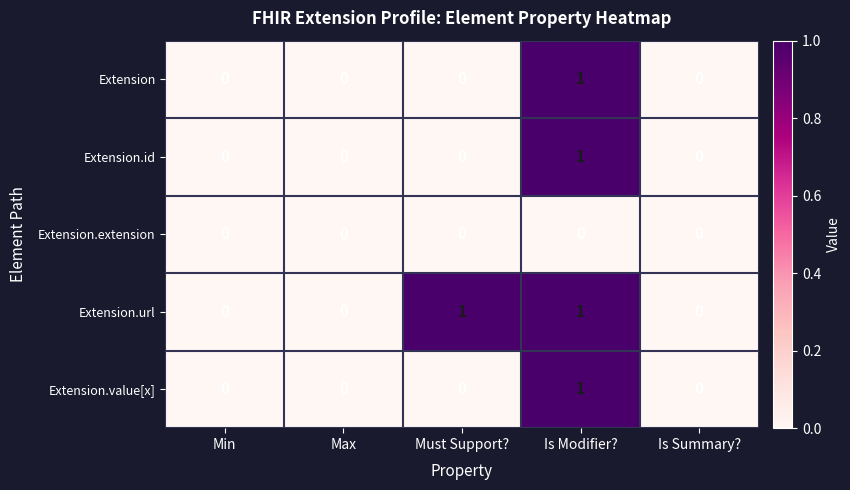

At which label does Extension.value[x] reach its peak?

Is Modifier?